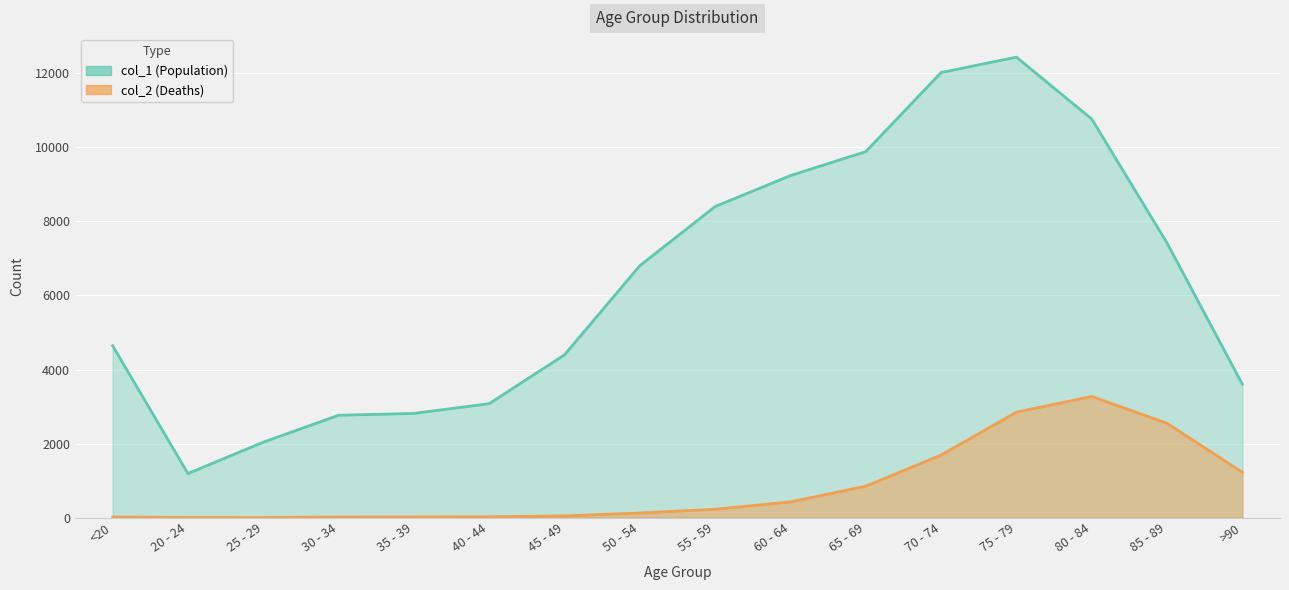

What is the difference between the maximum and second lowest values in the col_1 series?

10396